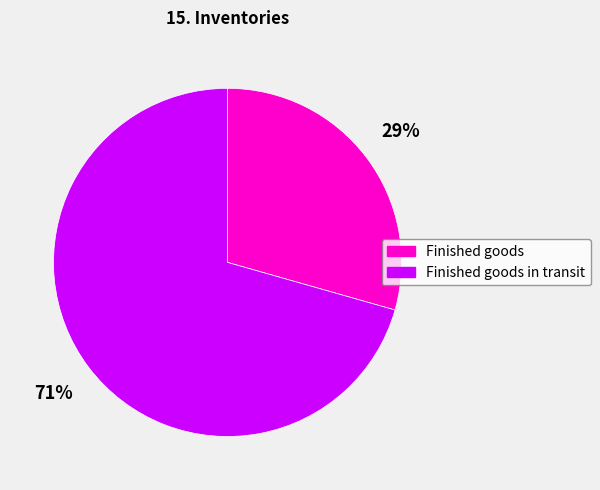

How many slices are in this pie chart?

2